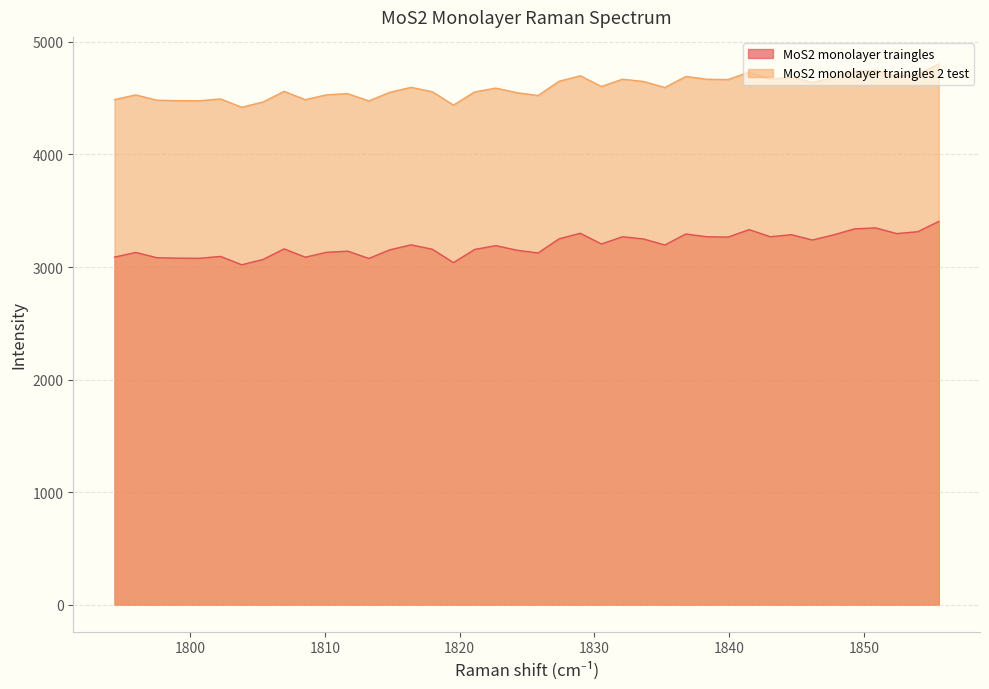

List the series in order of their overall mean, highest first.

MoS2 monolayer traingles 2 test, MoS2 monolayer traingles